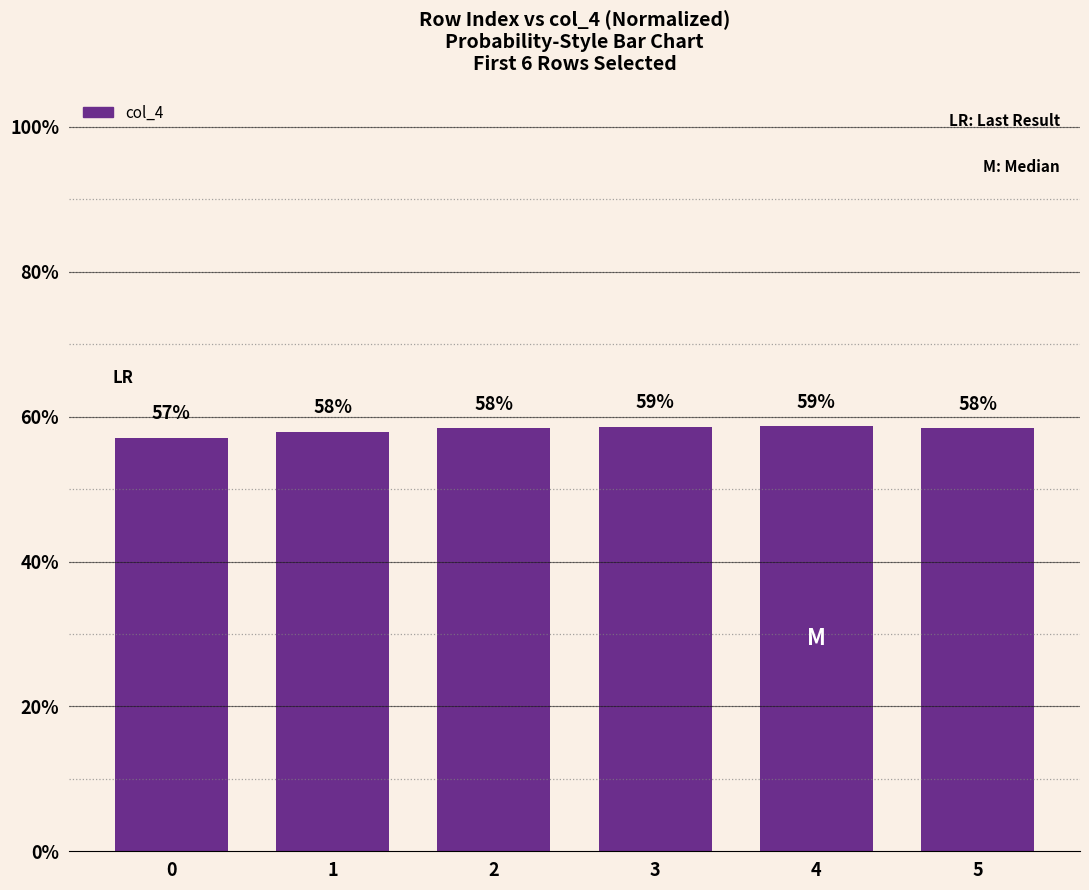

Are the bars horizontal?

No